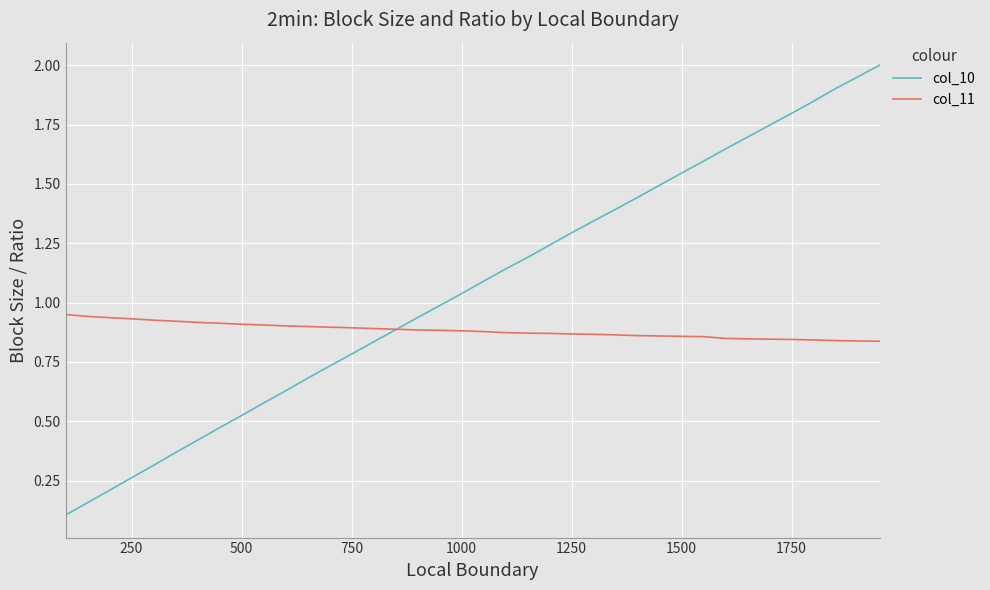

List the series in order of their peak value, lowest first.

col_11, col_10